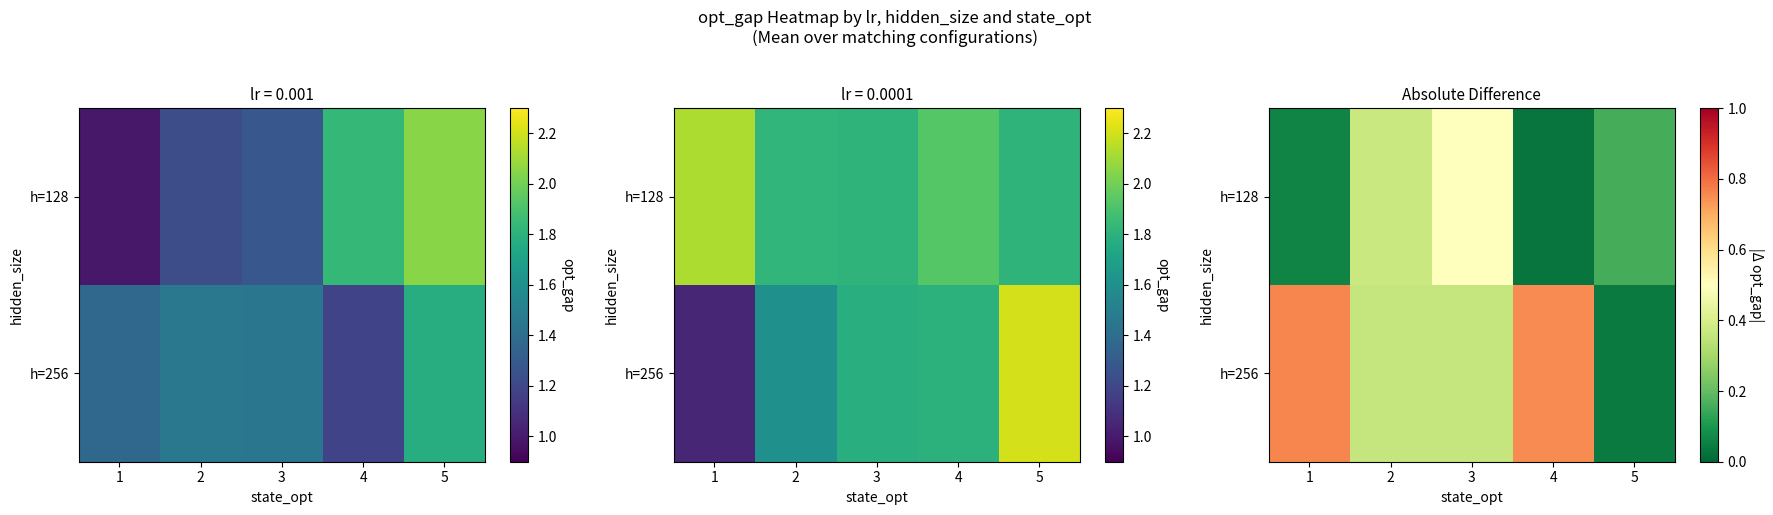

Is the value of h=256 at 4 greater than the value of h=128 at 3?

Yes